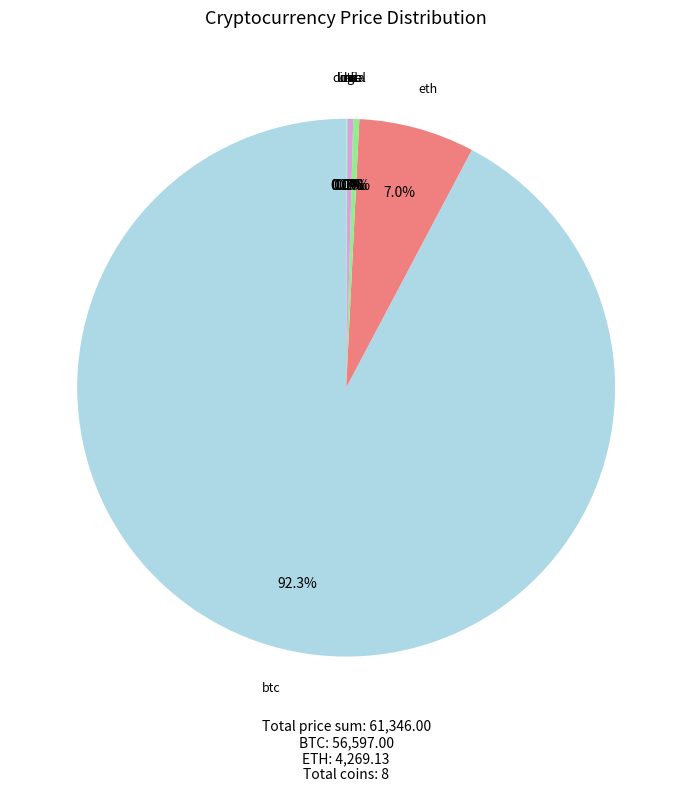

What is the largest slice in the pie chart?

btc